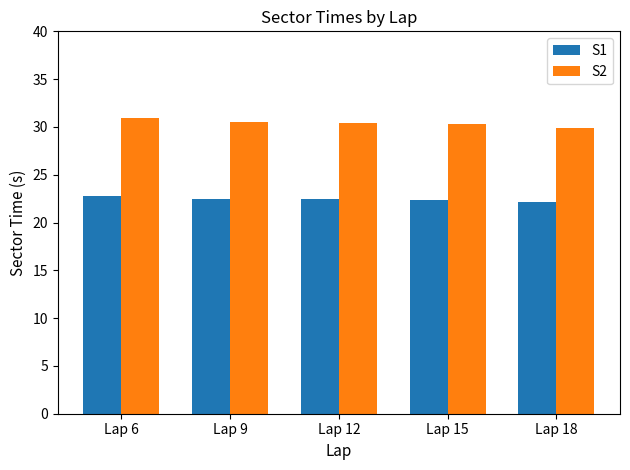

Is it true that S1 equals 35.1 at Lap 6?

False